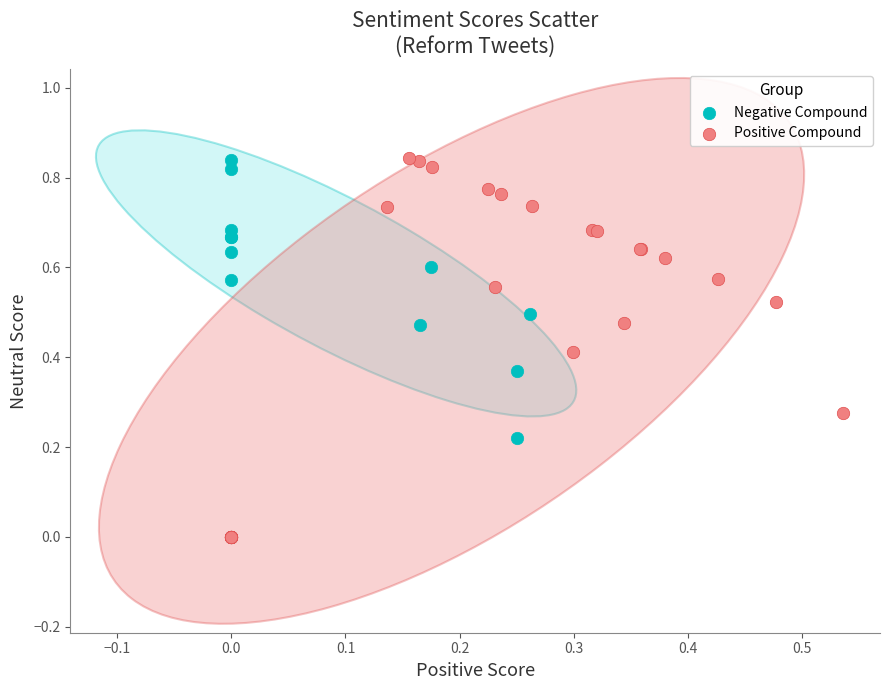

Which series has the largest Y range (max minus min)?

Positive Compound